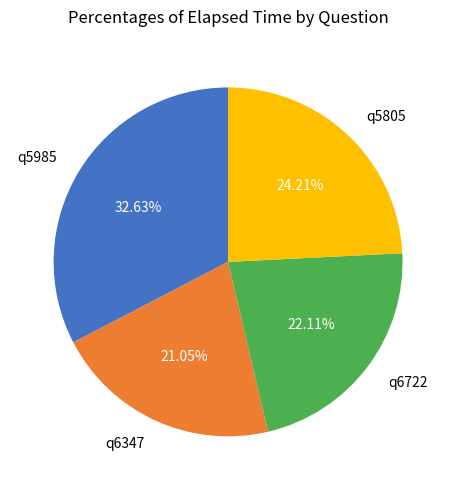

True or false: q5985 accounts for 33% of the total.

True